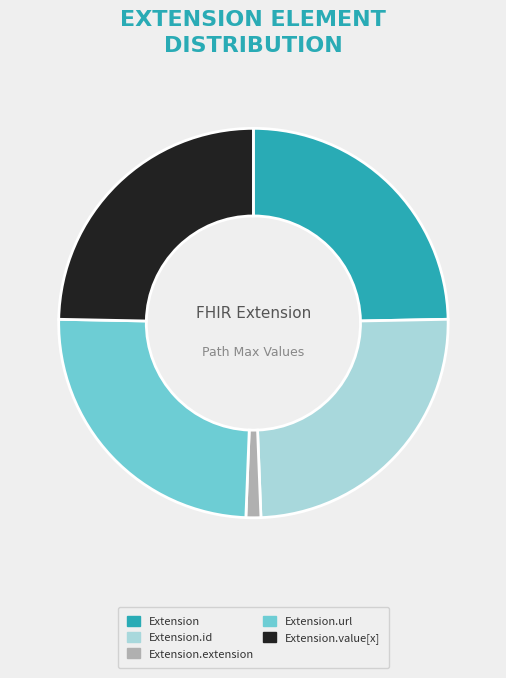

Is there any slice that represents more than half of the pie?

No